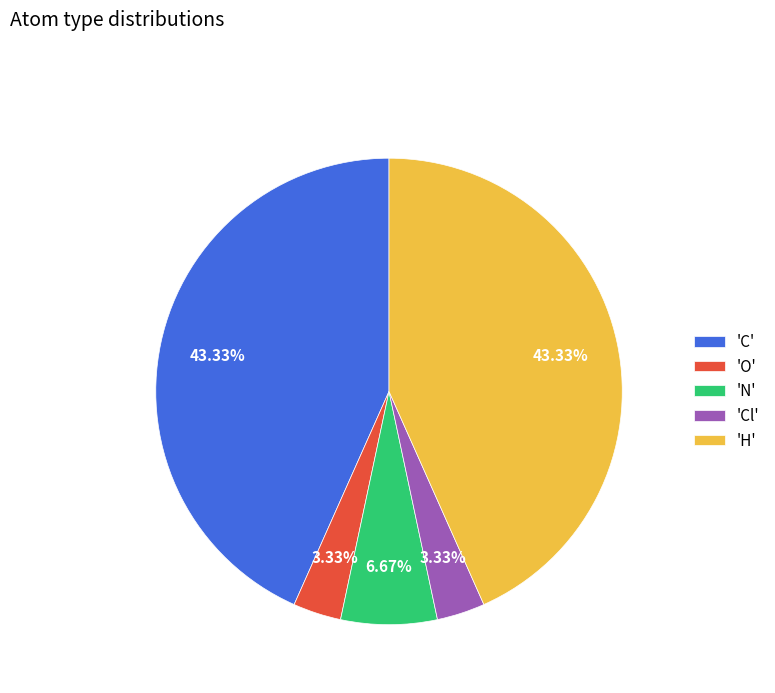

Combined, do 'Cl' and 'N' account for over 50%?

No